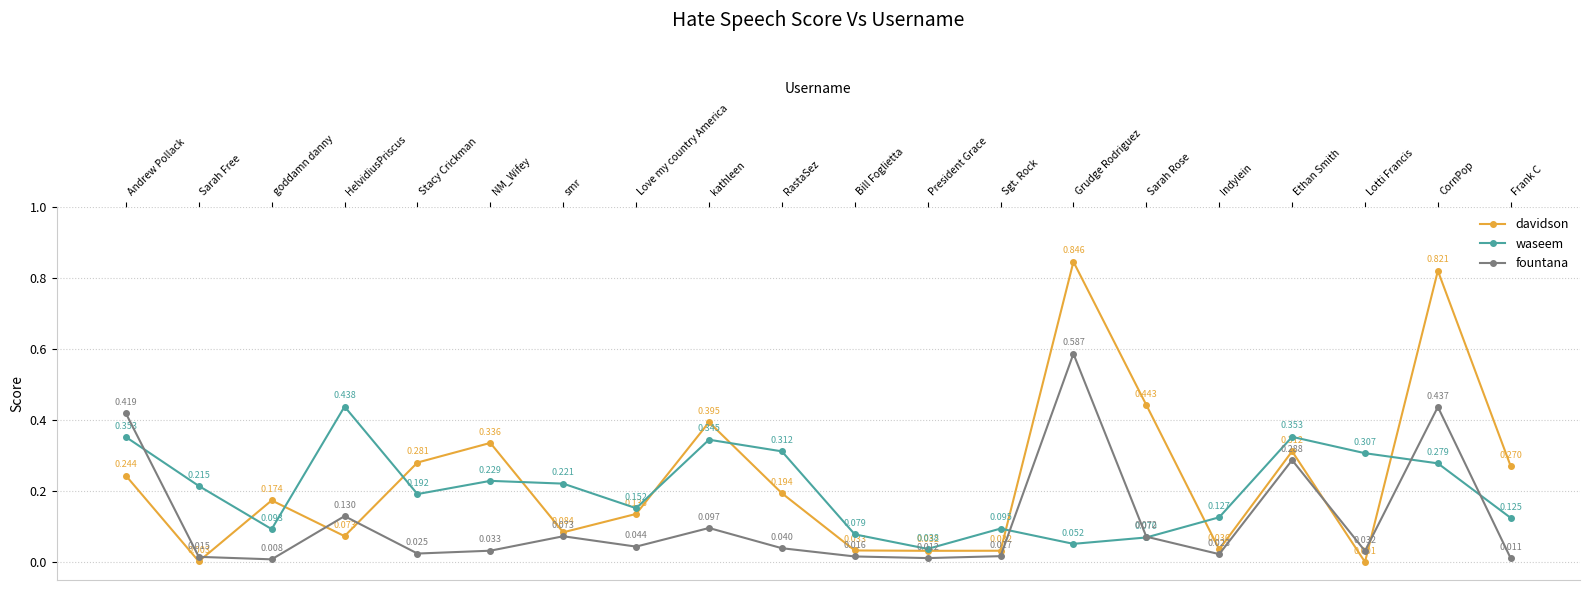

How many times do waseem and davidson cross each other?

9